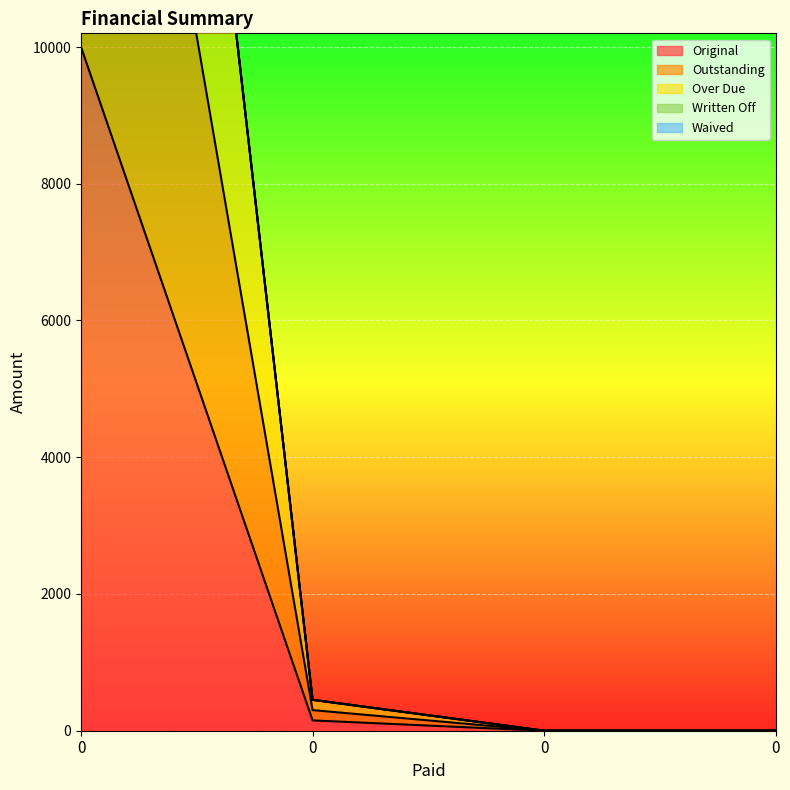

How many values in the Original series exceed 150?

2